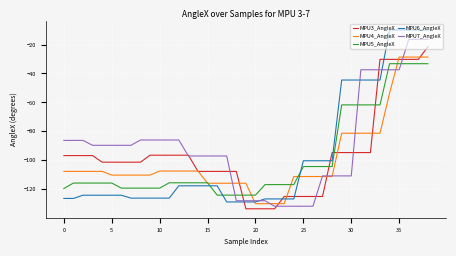

After their last crossing, which series has the higher values: MPU3_AngleX or MPU6_AngleX?

MPU6_AngleX